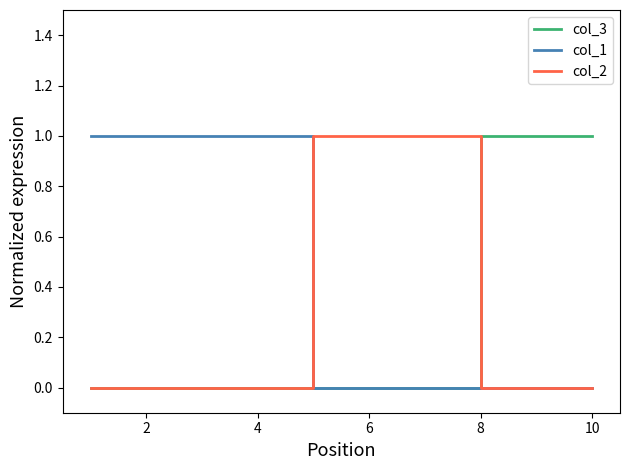

What is the sum of all col_3 values?

3